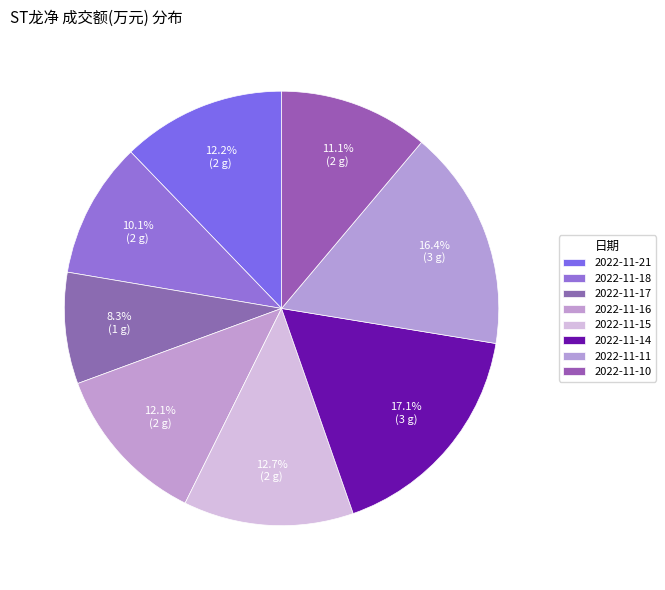

Does any single category account for the majority?

No